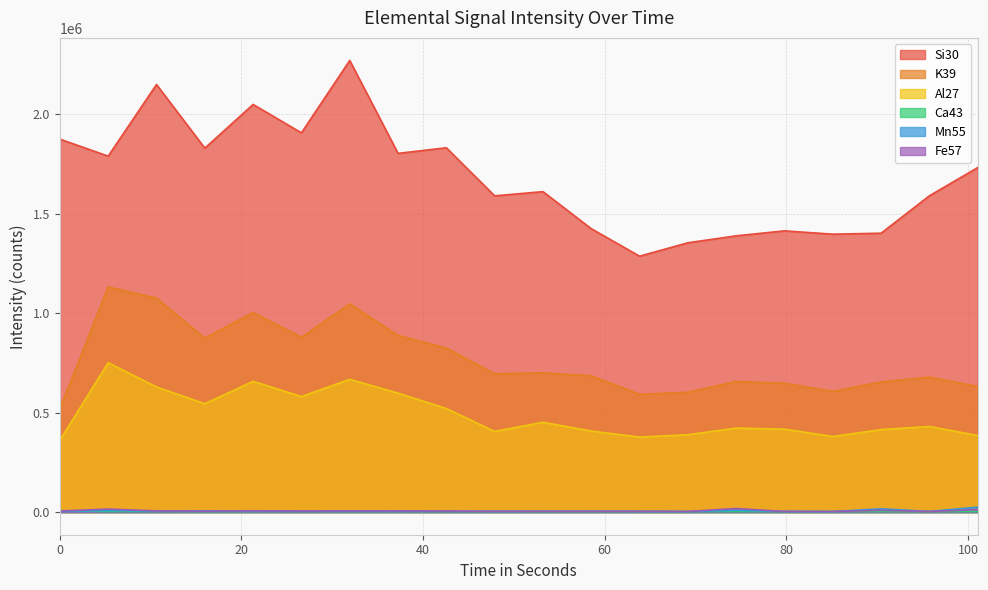

True or false: Fe57 has a value of 2323.9 at 53.197.

False